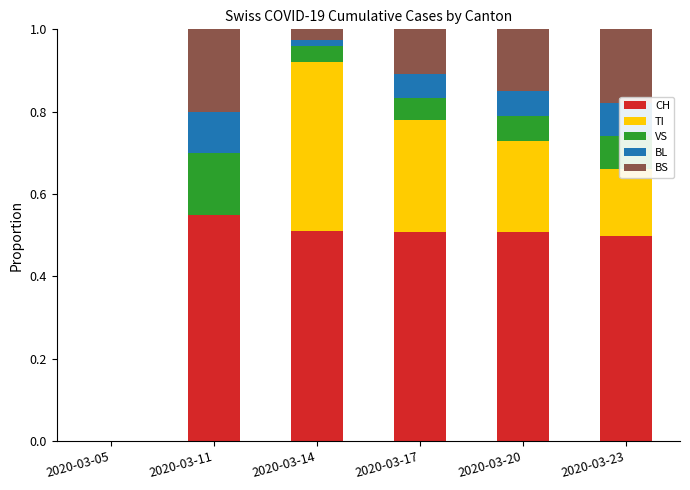

What is the sum of all CH values?

2.6